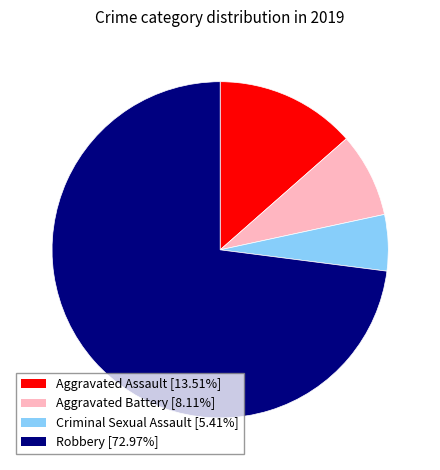

What is the ratio of the value at Robbery to the value at Aggravated Battery?

9.0